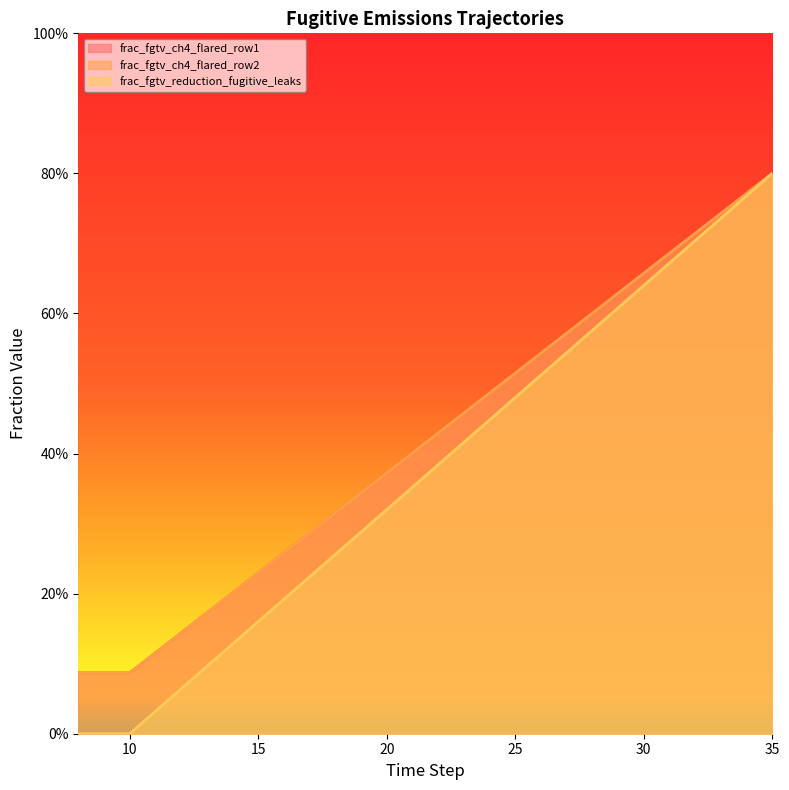

True or false: frac_fgtv_ch4_flared_row1 has more than 2 points higher than both neighbors.

False